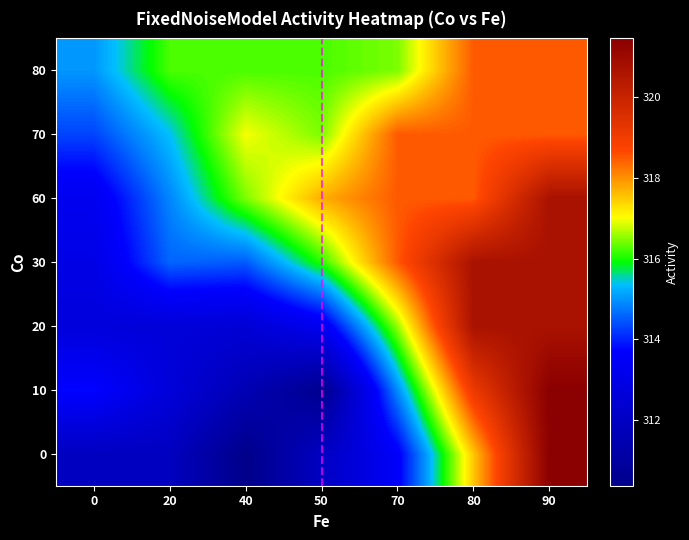

What is the total value across all series at 0?

2193.9